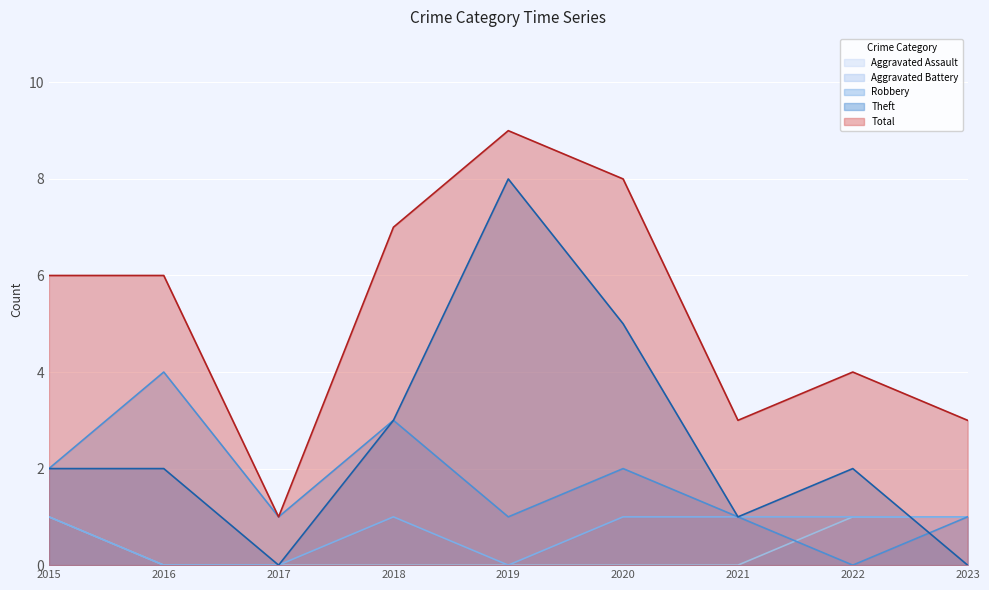

What is the maximum value shown in the chart?

9